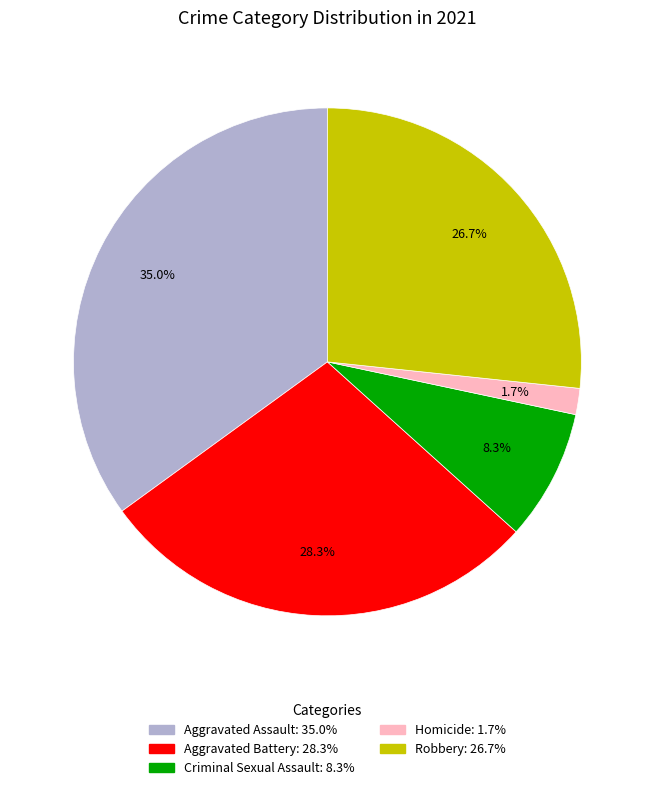

Which category has the smallest portion of the pie?

Homicide